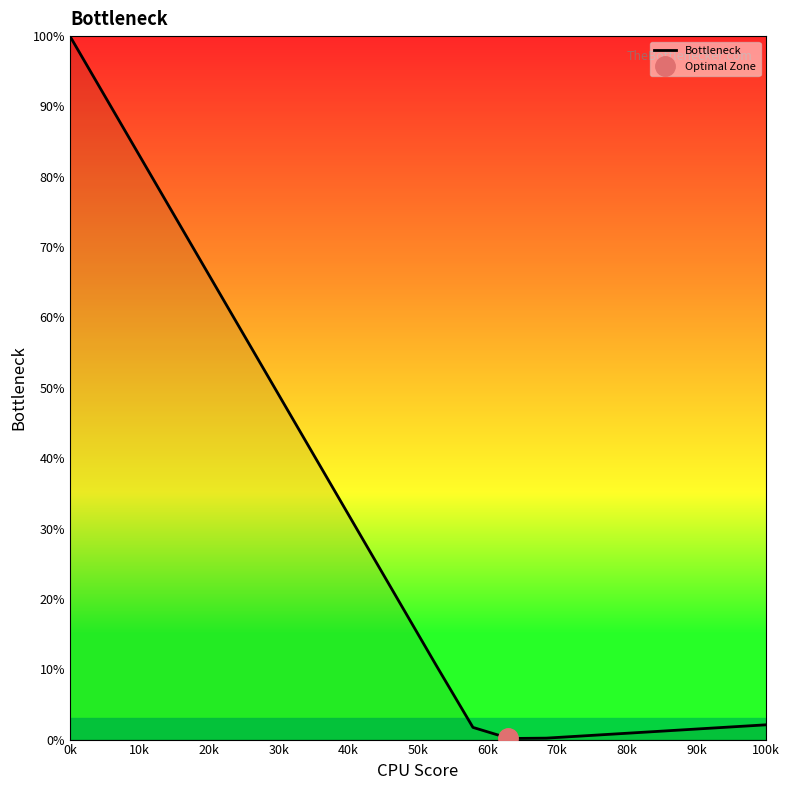

At which label does Bottleneck reach its peak?

0k